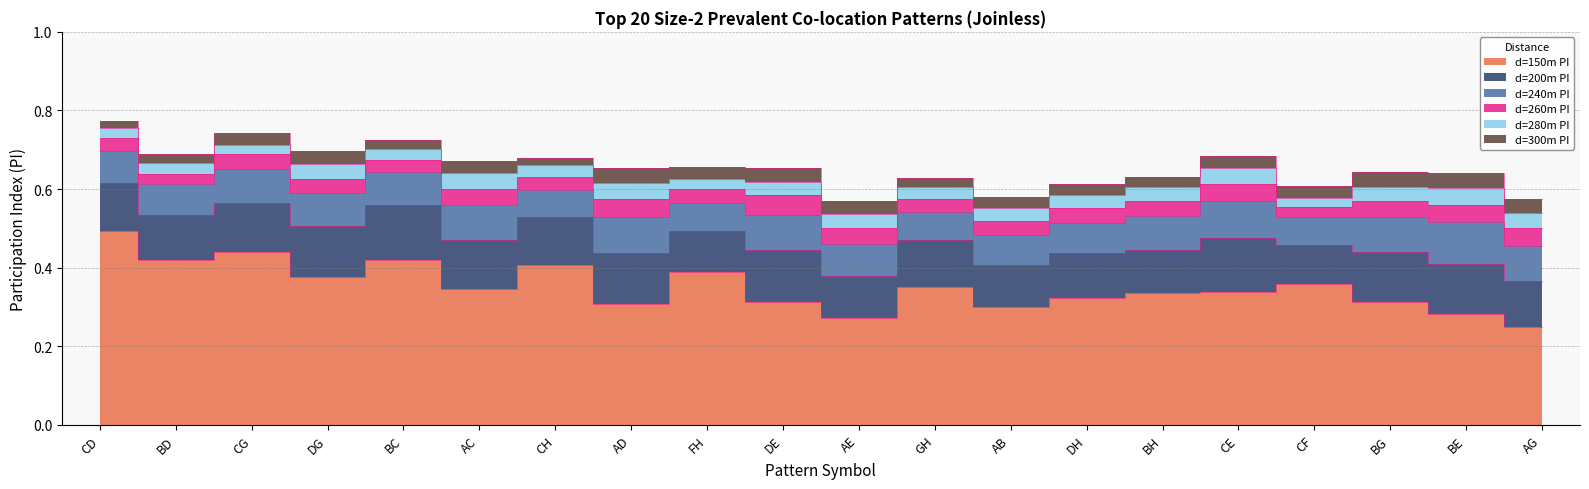

What is the sum of the d=240m PI values at BH and CE?

1.1